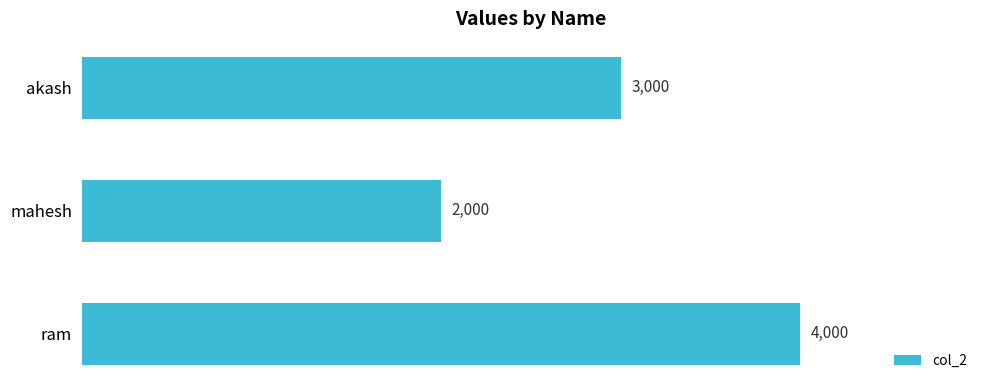

What is the maximum value shown in the chart?

4000